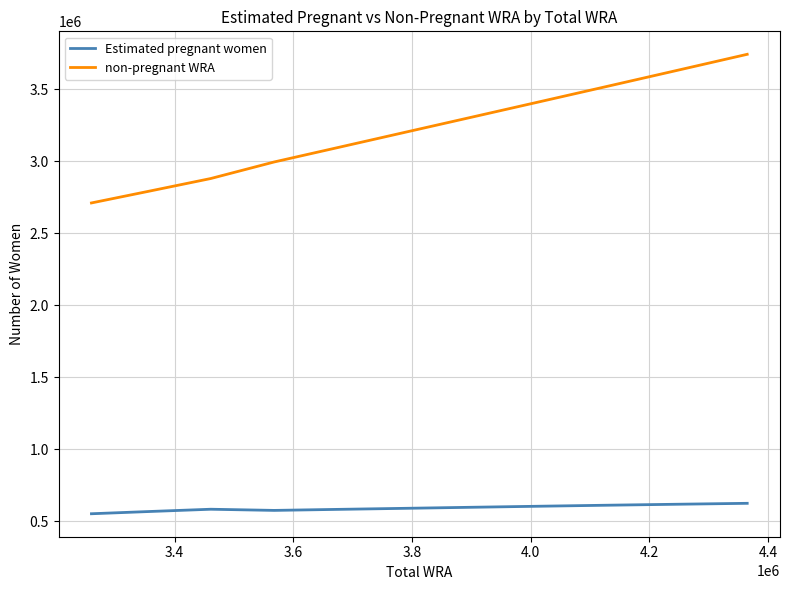

What is the minimum value shown in the chart?

550560.5